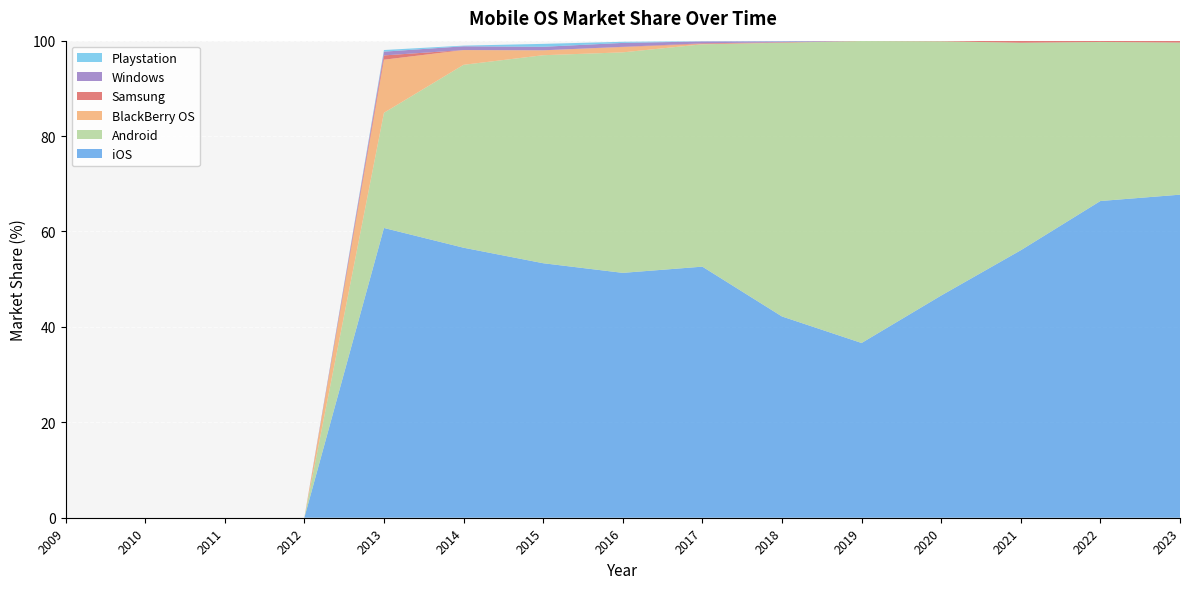

Reading left to right, what are all the values shown in this chart?

iOS: 0.0	0.0	0.0	0.0	60.7	56.6	53.4	51.3	52.6	42.2	36.6	46.6	56.1	66.4	67.7
Android: 0.0	0.0	0.0	0.0	24.1	38.3	43.6	46.2	46.6	57.4	63.3	53.3	43.5	33.3	31.9
BlackBerry OS: 0.0	0.0	0.0	0.0	11.1	3.1	1.0	1.1	0.1	0.0	0.0	0.0	0.0	0.0	0.0
Samsung: 0.0	0.0	0.0	0.0	0.9	0.0	0.0	0.1	0.1	0.1	0.0	0.1	0.4	0.3	0.4
Windows: 0.0	0.0	0.0	0.0	0.8	0.8	0.7	0.8	0.4	0.2	0.0	0.0	0.0	0.0	0.0
Playstation: 0.0	0.0	0.0	0.0	0.3	0.1	0.6	0.2	0.0	0.1	0.0	0.0	0.0	0.0	0.0